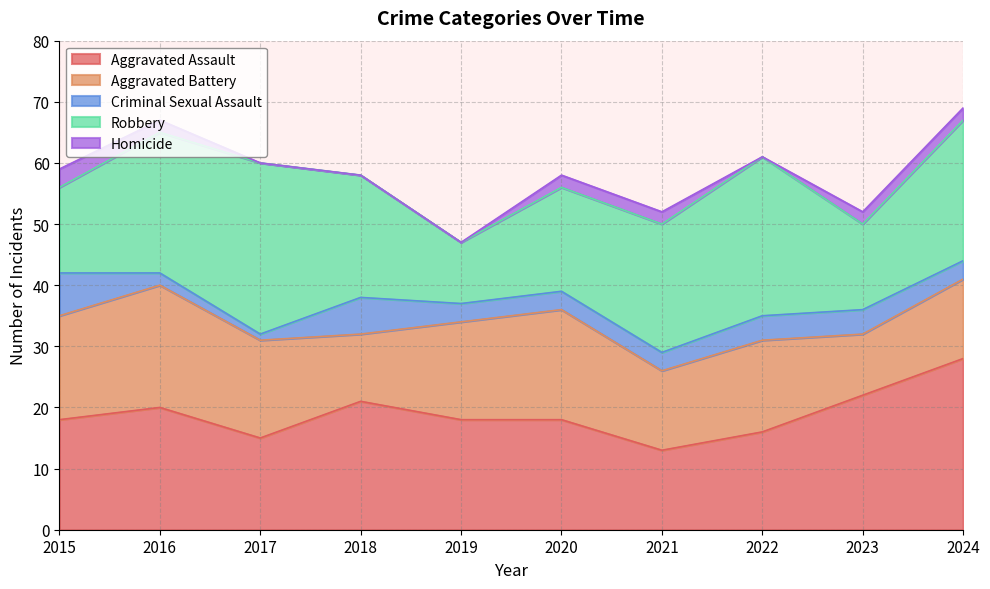

What is the difference between the maximum and minimum values in the Robbery series?

18